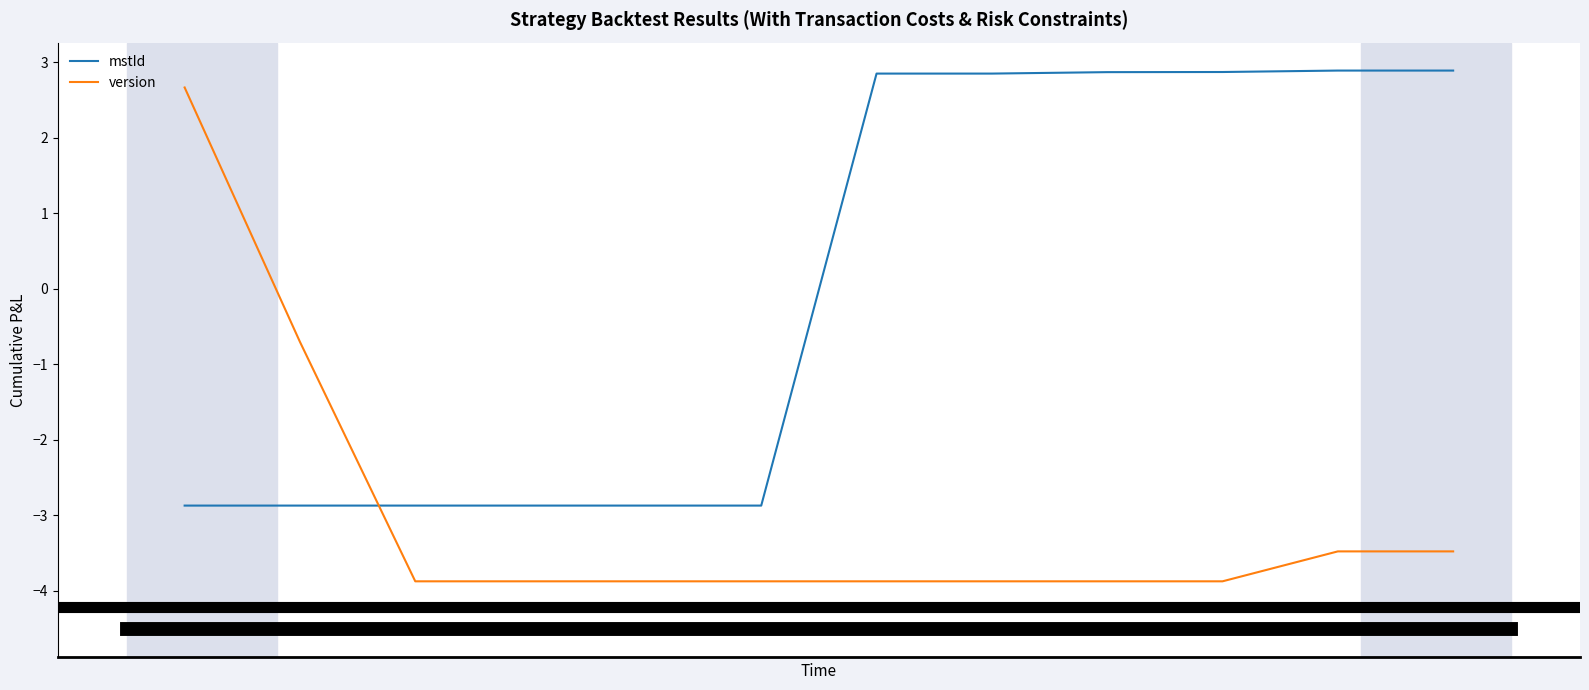

What is the maximum value shown in the chart?

2.9